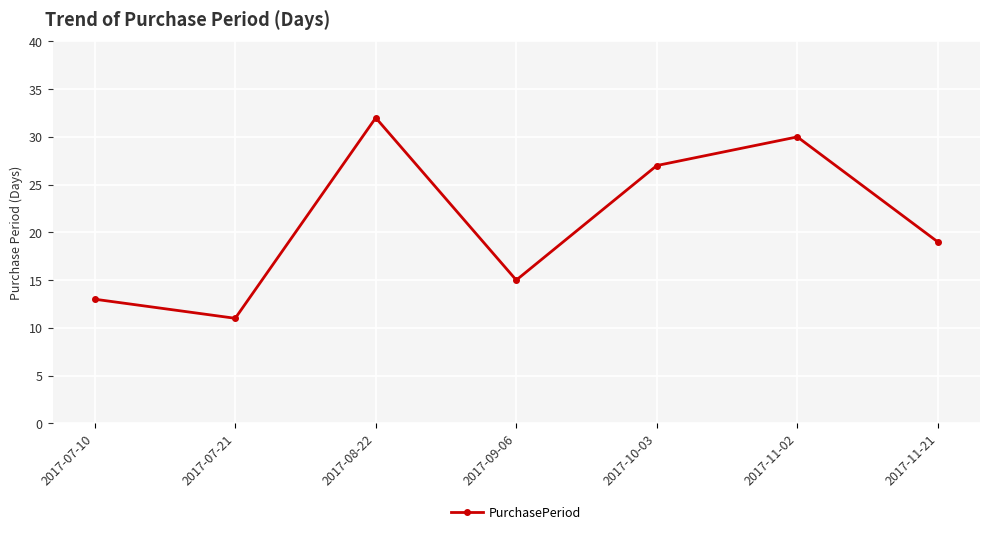

What is the difference between the maximum and minimum values?

21